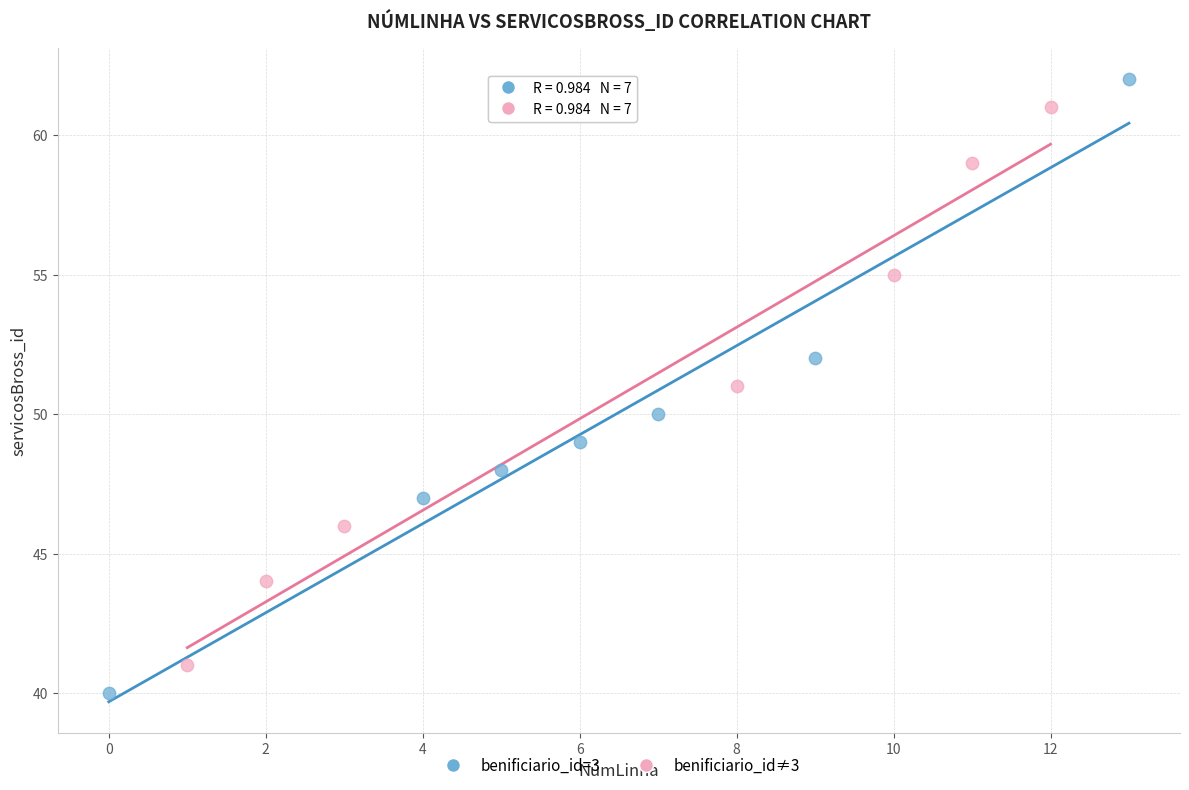

Which series reaches the maximum Y coordinate?

benificiario_id=3